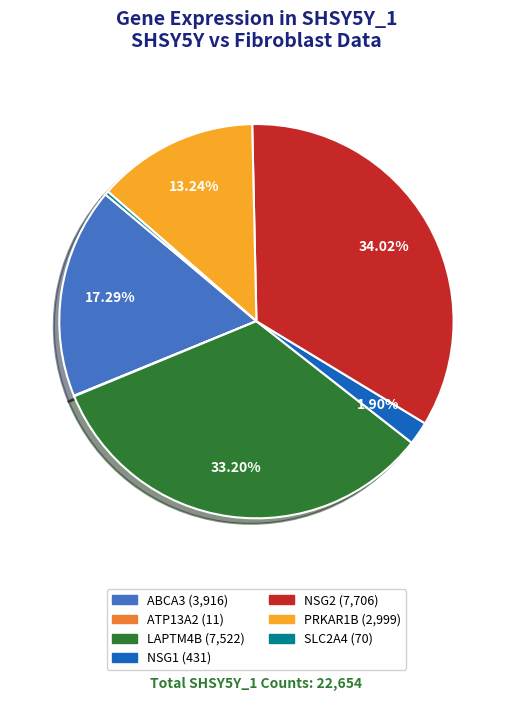

To the nearest percent, what is the difference between the ABCA3 and NSG2 slice percentages?

17%